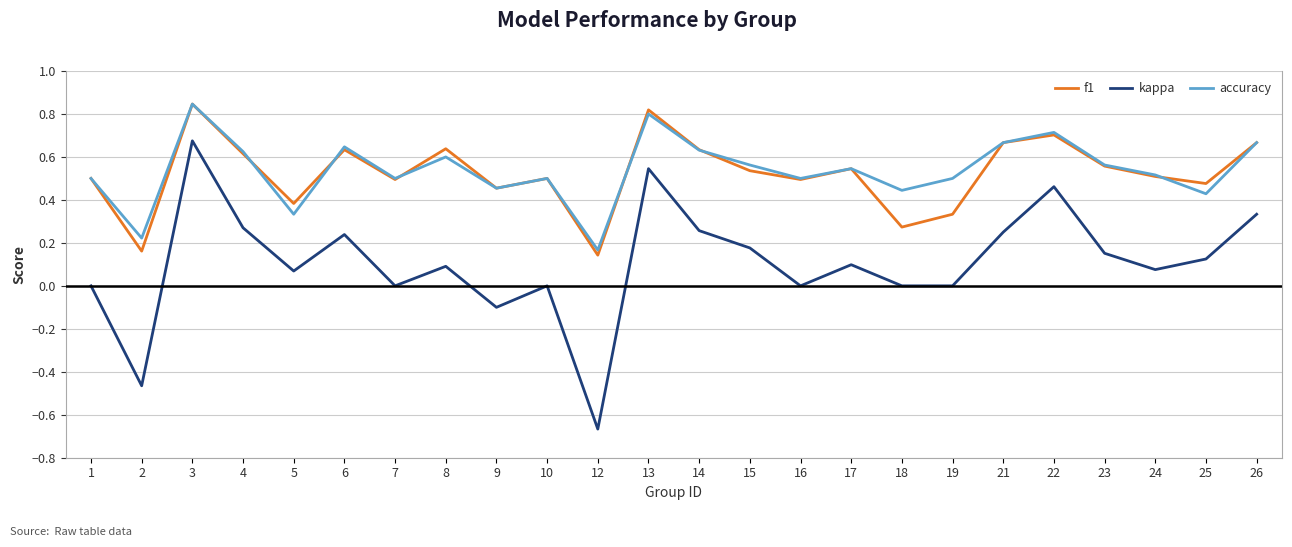

At which label does kappa reach its peak?

3